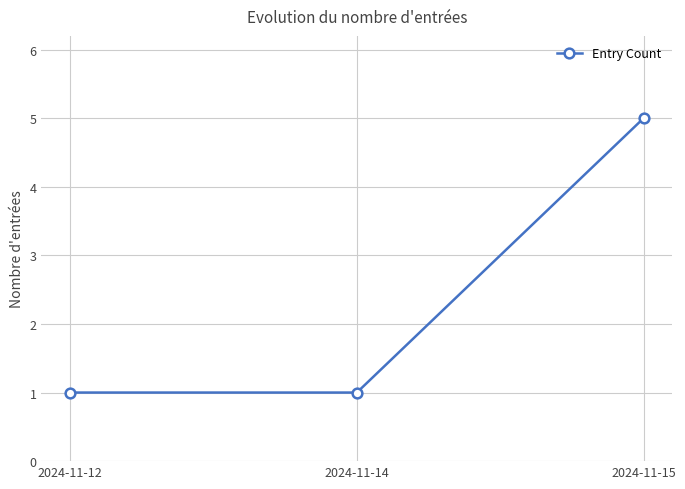

What is the sum of the values at 2024-11-15 and 2024-11-14?

6